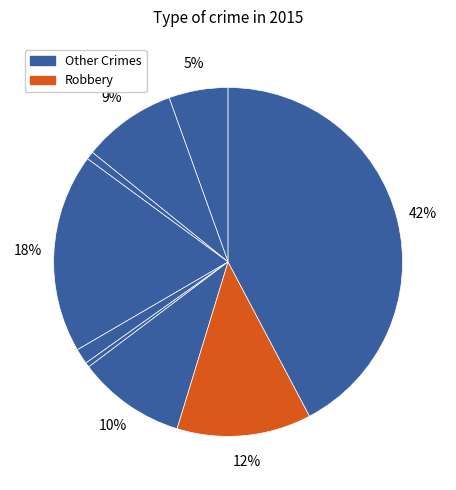

How many slices are in this pie chart?

9